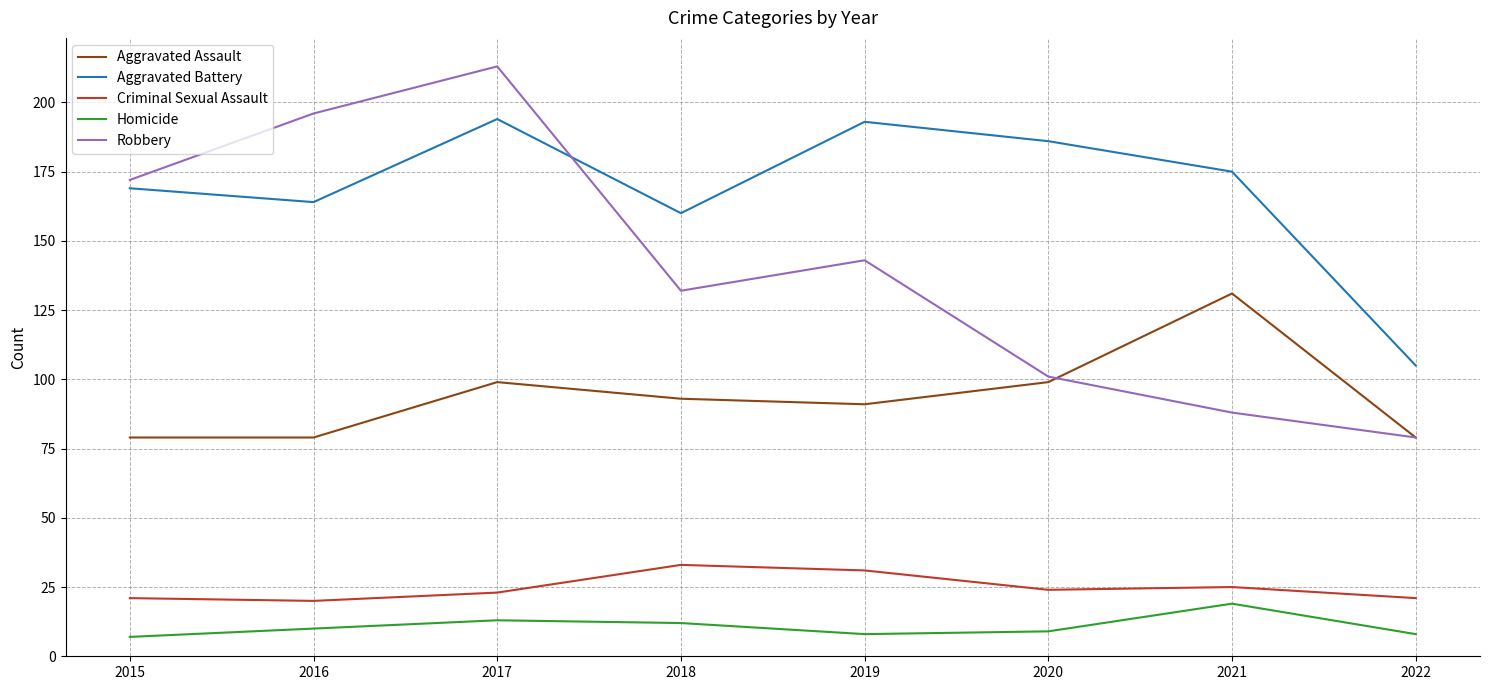

At which category does the chart reach its peak across all series?

2017